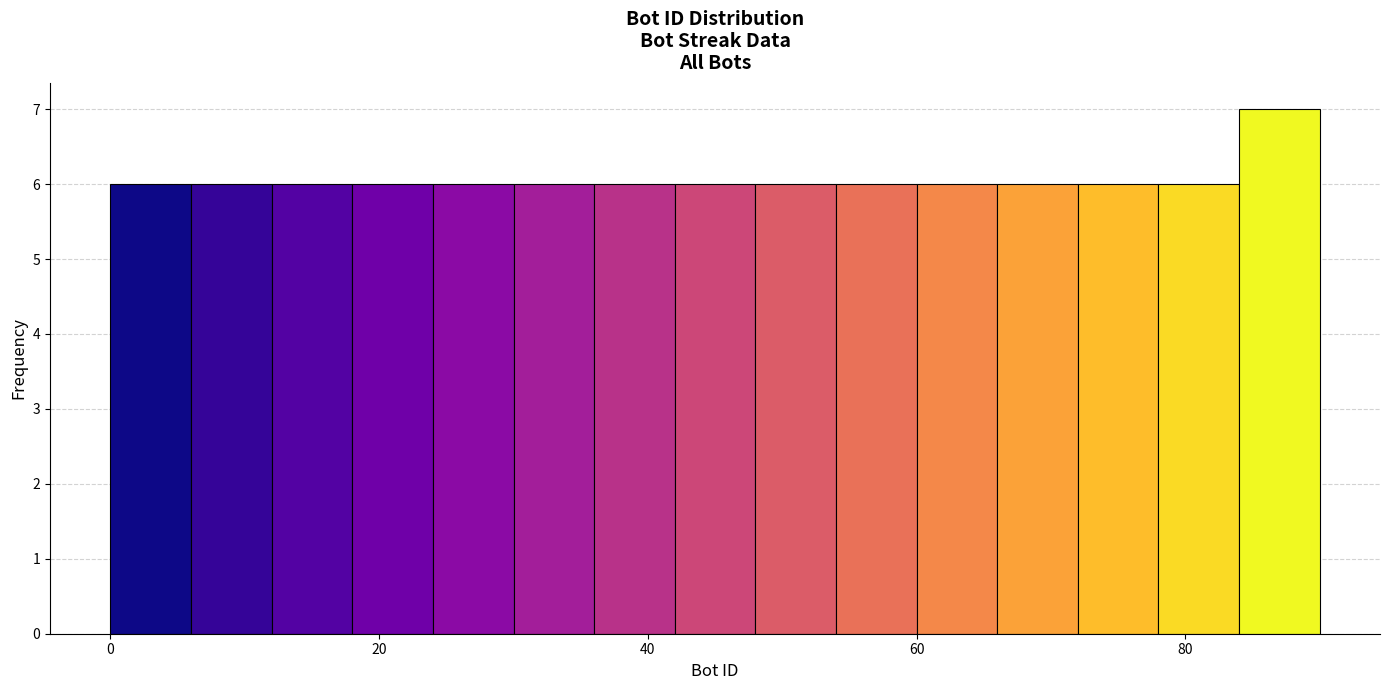

Around what value on the x-axis is the tallest bar? Give the approximate position of its centre, as read against the axis.

88